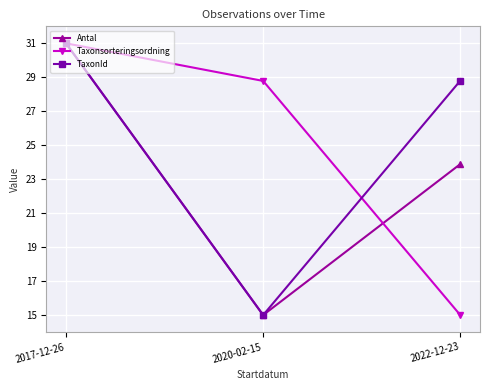

Does the chart display data point markers on the line(s)?

Yes